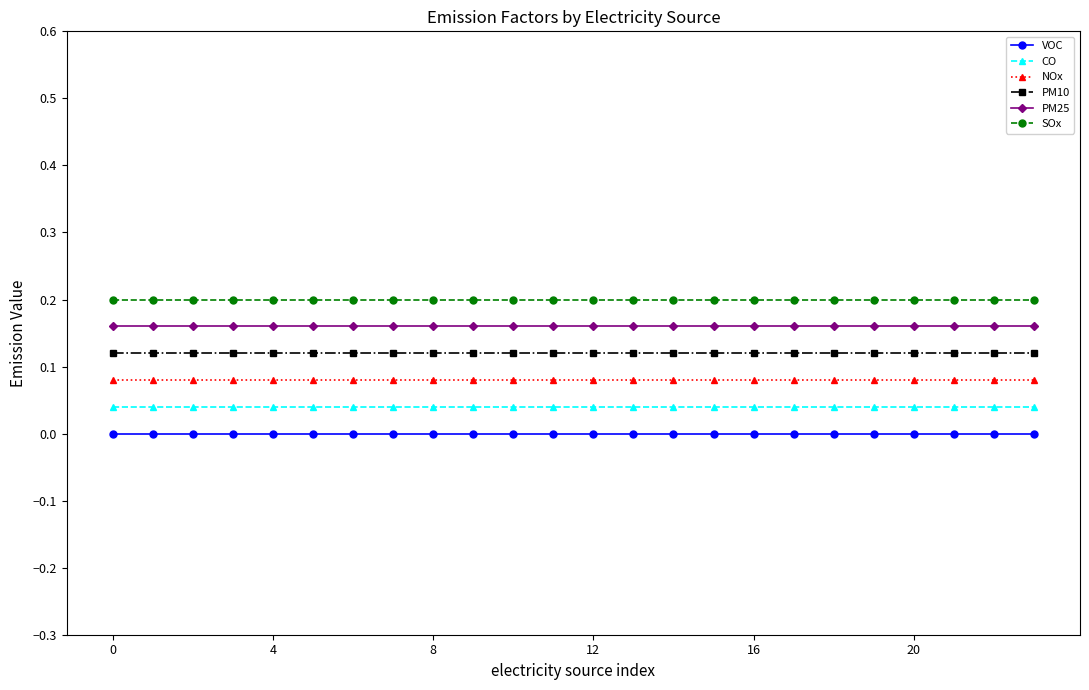

True or false: PM25 has more than 0 interior local peaks.

False